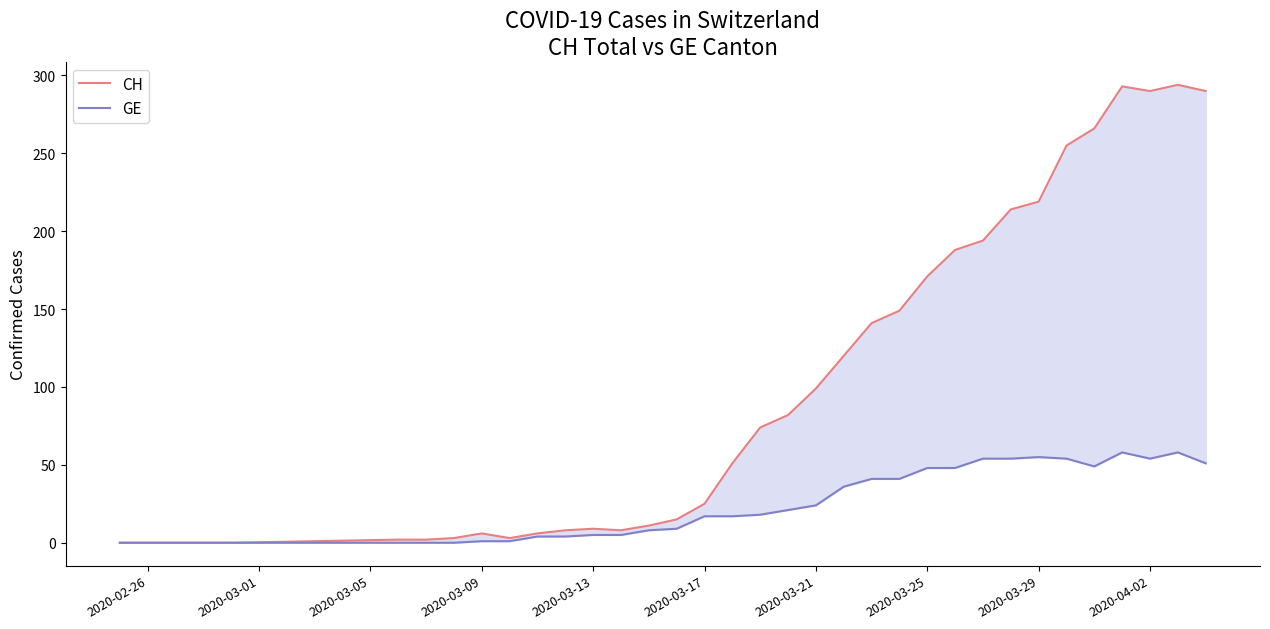

What is the value of the CH point at the 13th from the left?

9